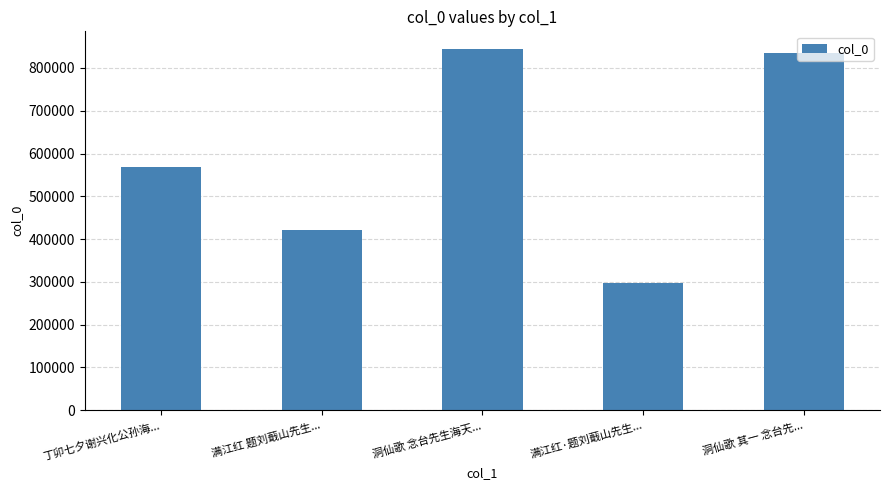

Rank the categories by value from lowest to highest.

满江红·题刘蕺山先生..., 满江红 题刘蕺山先生..., 丁卯七夕谢兴化公孙海..., 洞仙歌 其一 念台先..., 洞仙歌 念台先生海天...